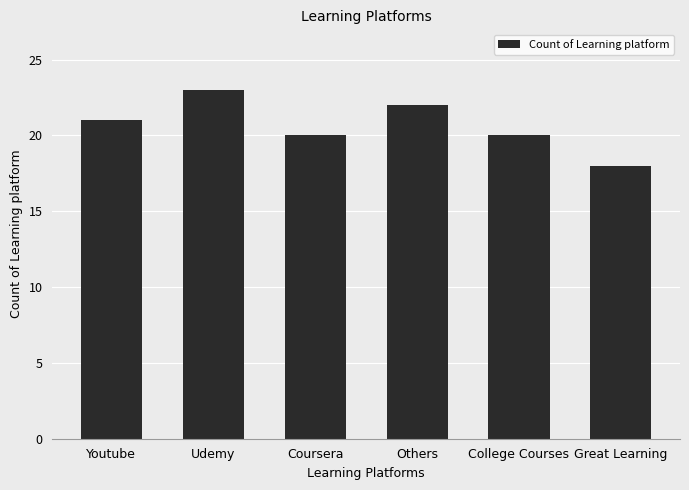

Is it true that the value at Great Learning is 18?

True